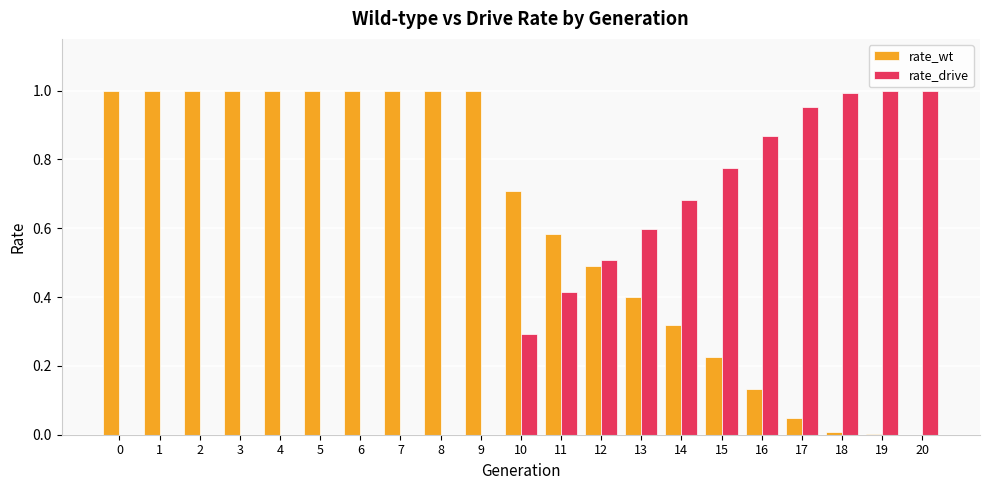

Is the value of rate_wt at 15 greater than the value of rate_drive at 8?

Yes